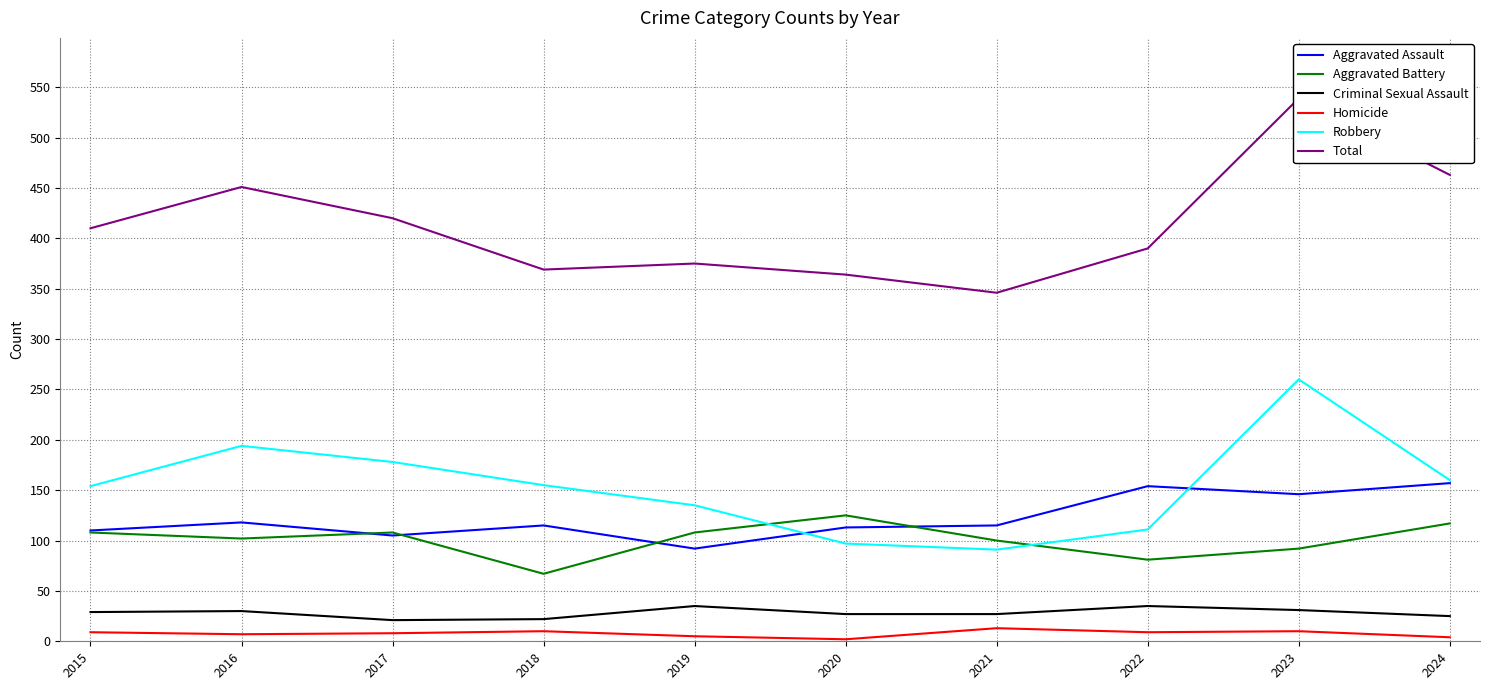

Reading left to right, extract all data points from this chart.

Aggravated Assault: 2015=110	2016=118	2017=105	2018=115	2019=92	2020=113	2021=115	2022=154	2023=146	2024=157
Aggravated Battery: 2015=108	2016=102	2017=108	2018=67	2019=108	2020=125	2021=100	2022=81	2023=92	2024=117
Criminal Sexual Assault: 2015=29	2016=30	2017=21	2018=22	2019=35	2020=27	2021=27	2022=35	2023=31	2024=25
Homicide: 2015=9	2016=7	2017=8	2018=10	2019=5	2020=2	2021=13	2022=9	2023=10	2024=4
Robbery: 2015=154	2016=194	2017=178	2018=155	2019=135	2020=97	2021=91	2022=111	2023=260	2024=160
Total: 2015=410	2016=451	2017=420	2018=369	2019=375	2020=364	2021=346	2022=390	2023=539	2024=463